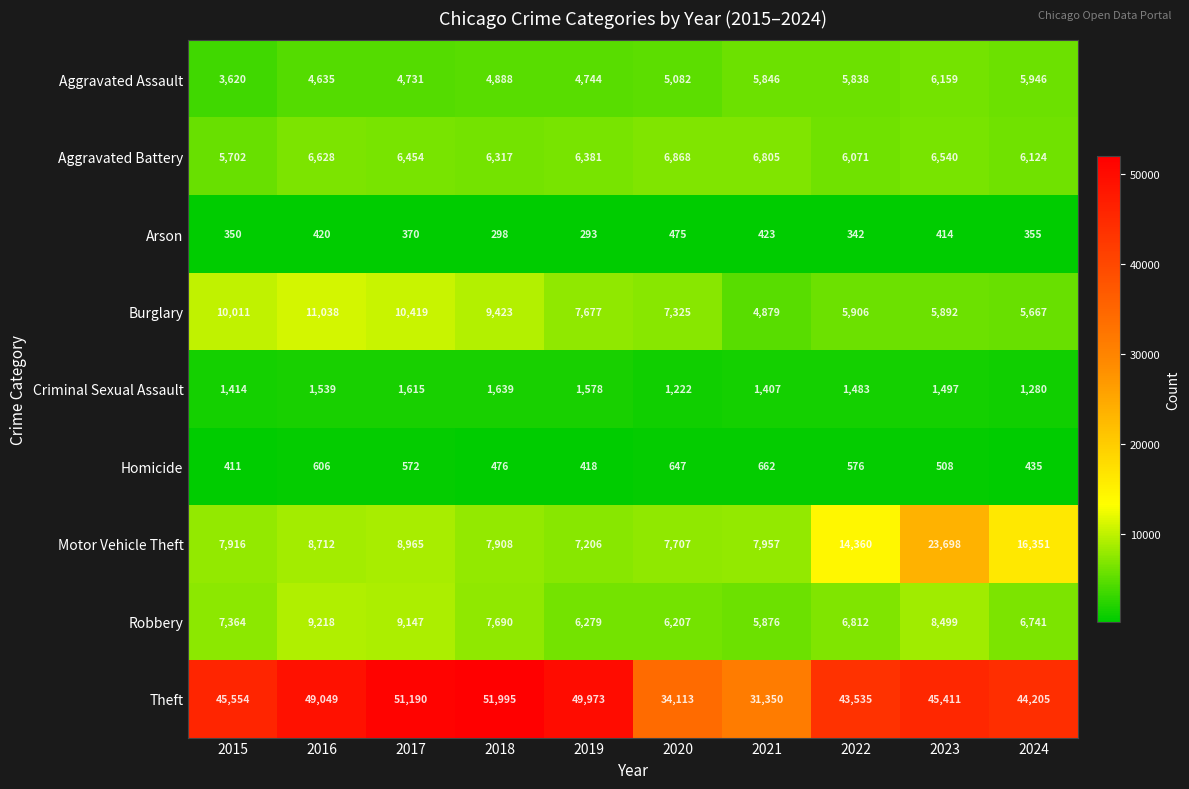

What is the lowest value of the Theft series?

31350